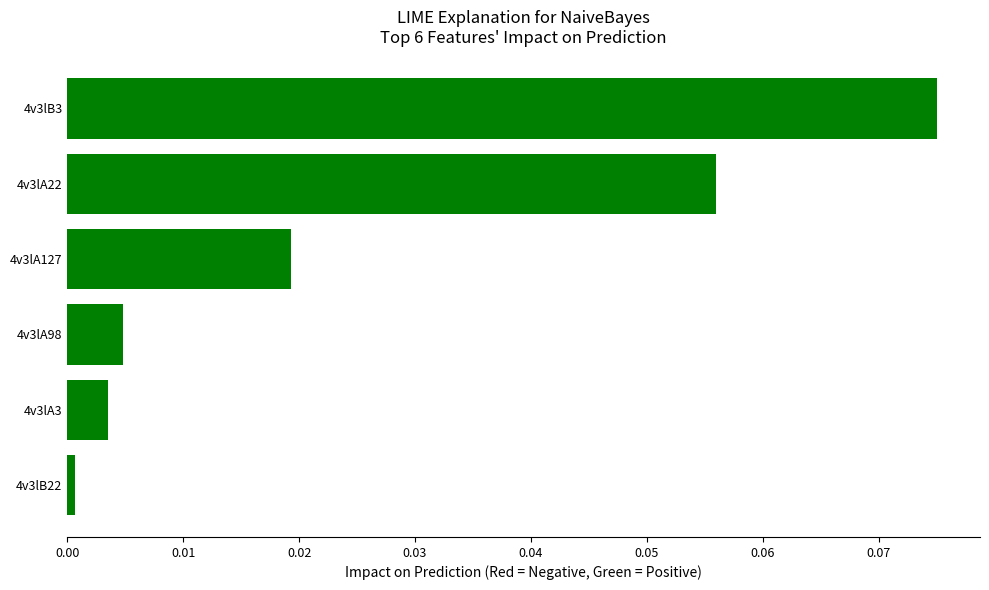

The chart shows a value of 0.0 at 4v3lA3. True or false?

True